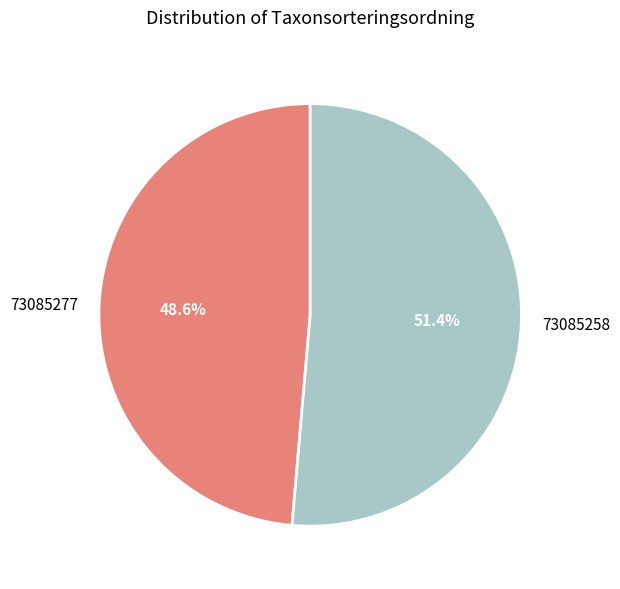

To the nearest percent, what is the difference between the largest and smallest slice percentages?

3%